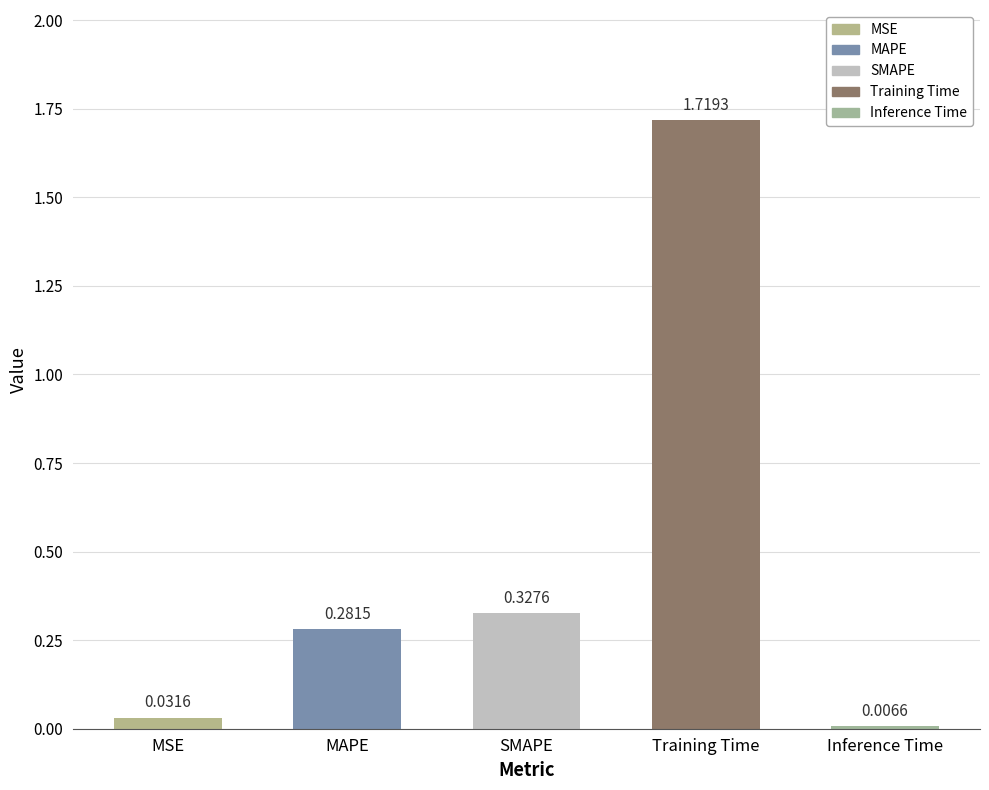

How many bars are there in total?

5